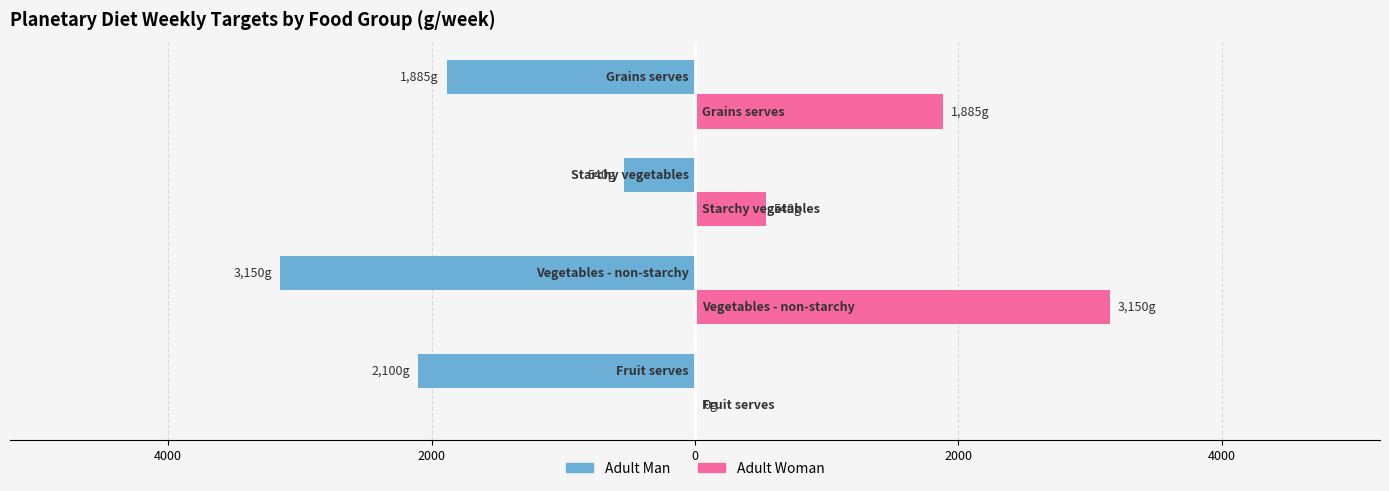

Which has a higher value, 2000 or 4000?

4000